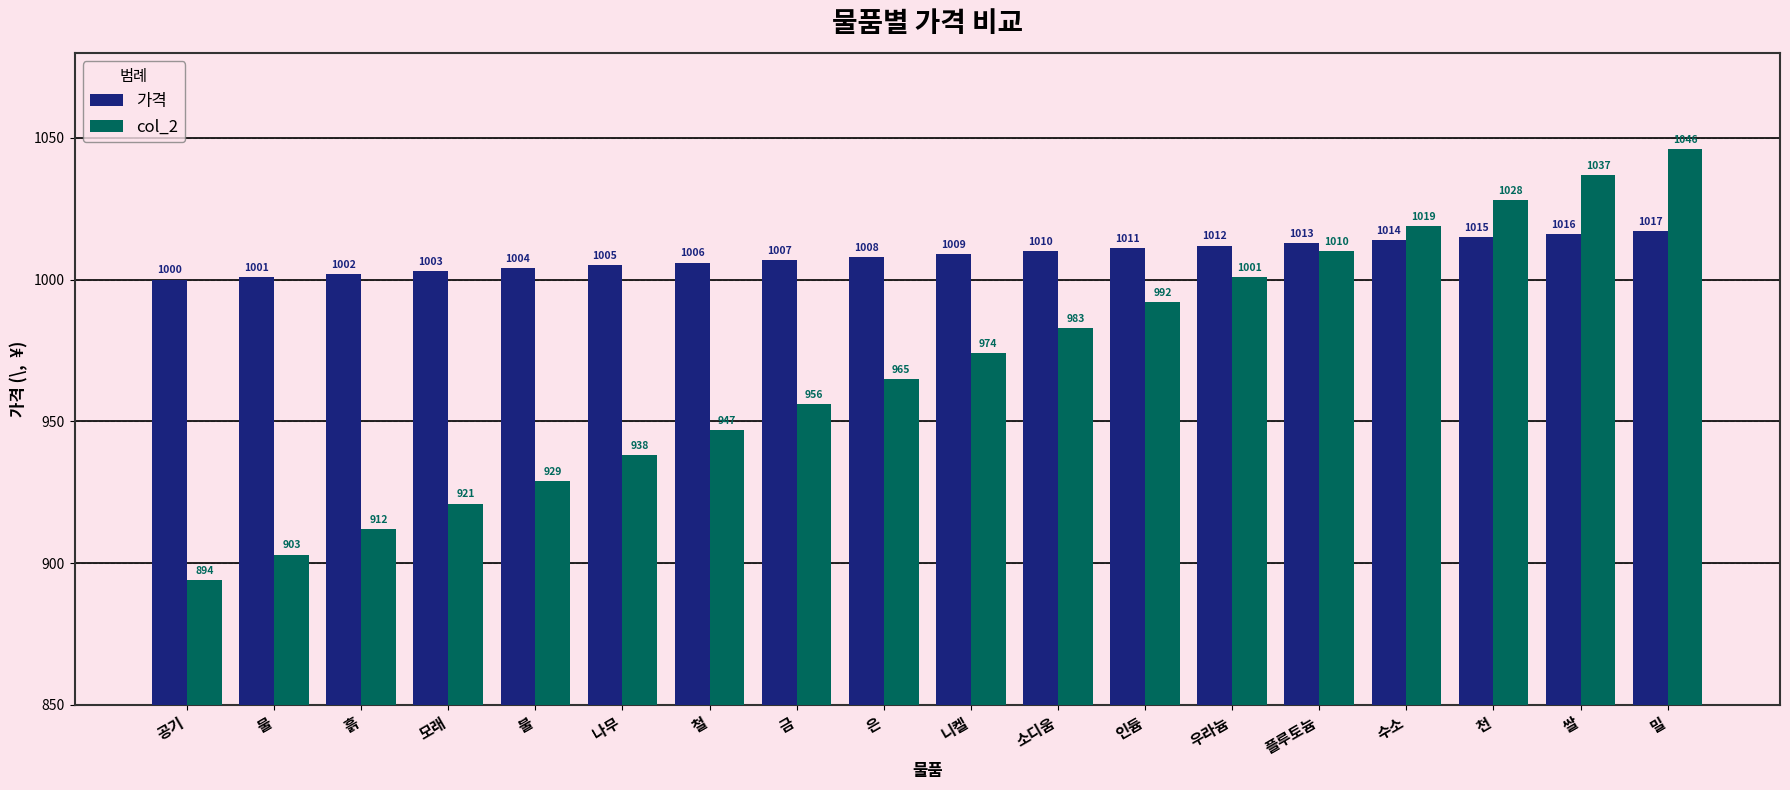

How many groups of bars are there?

18